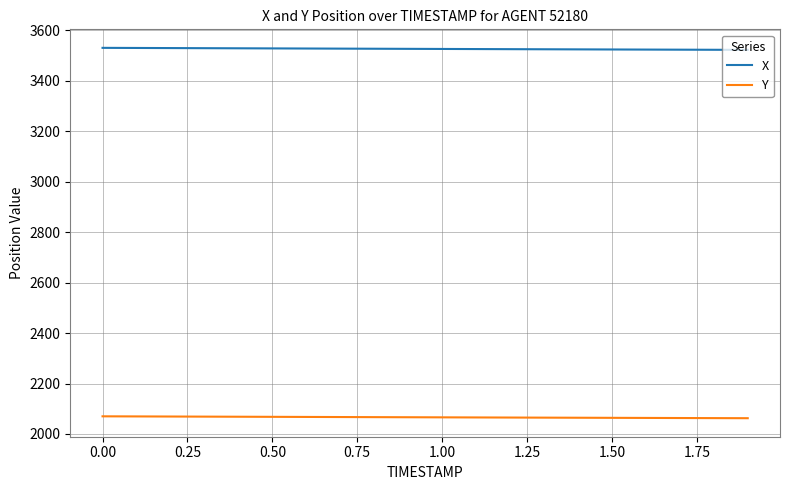

What are all the series names shown in the legend?

X, Y